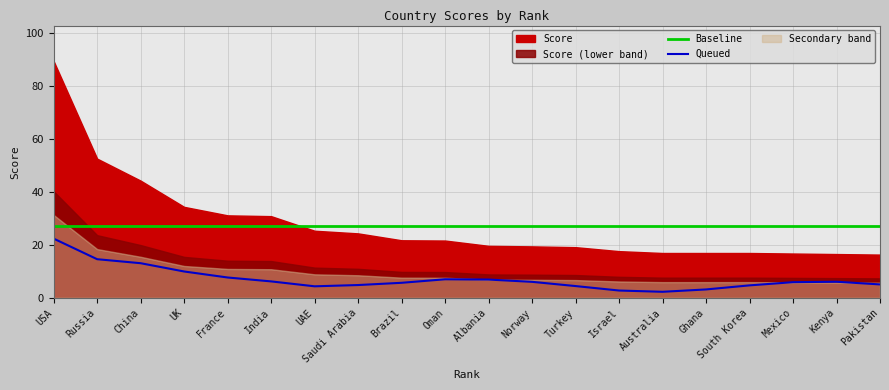

Is it true that Queued equals 5.7 at Brazil?

True